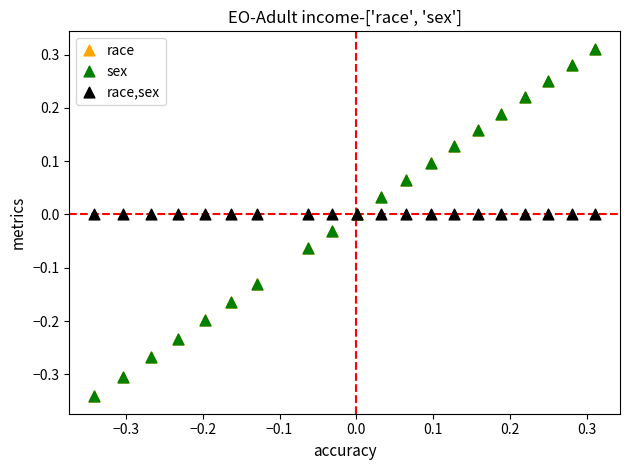

What are all the series names shown in the legend?

race, sex, race,sex